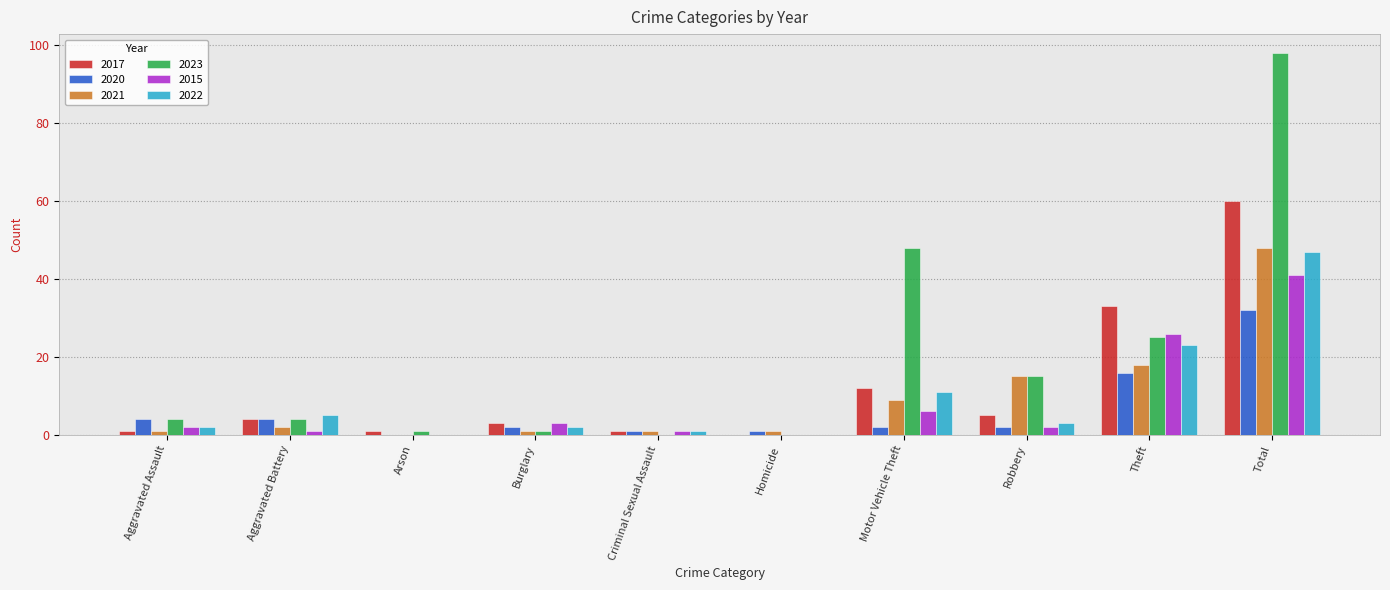

What is the sum of all 2021 values?

96